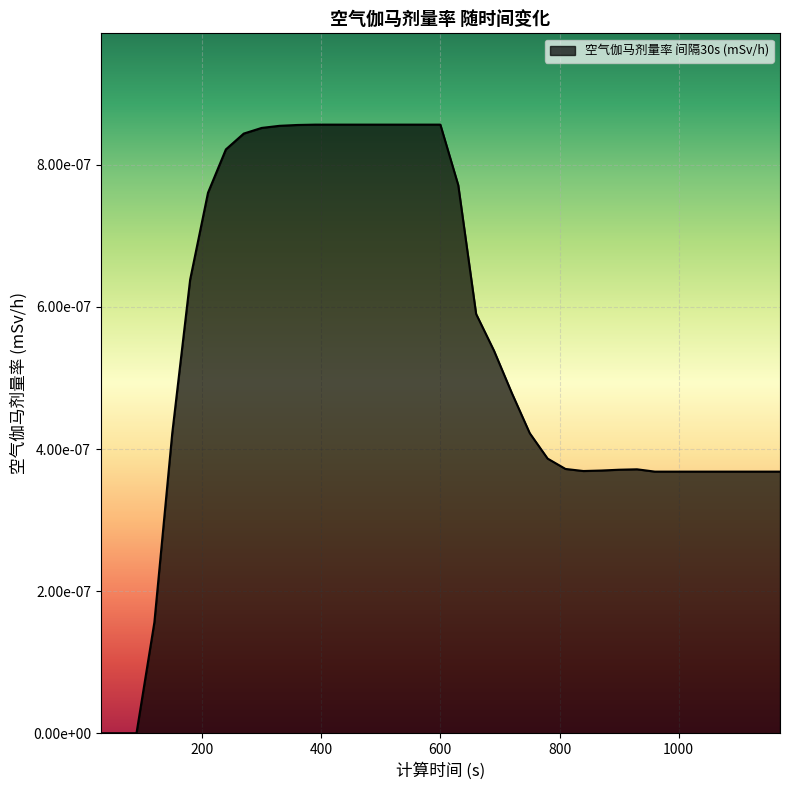

Does the chart display data point markers on the line(s)?

No